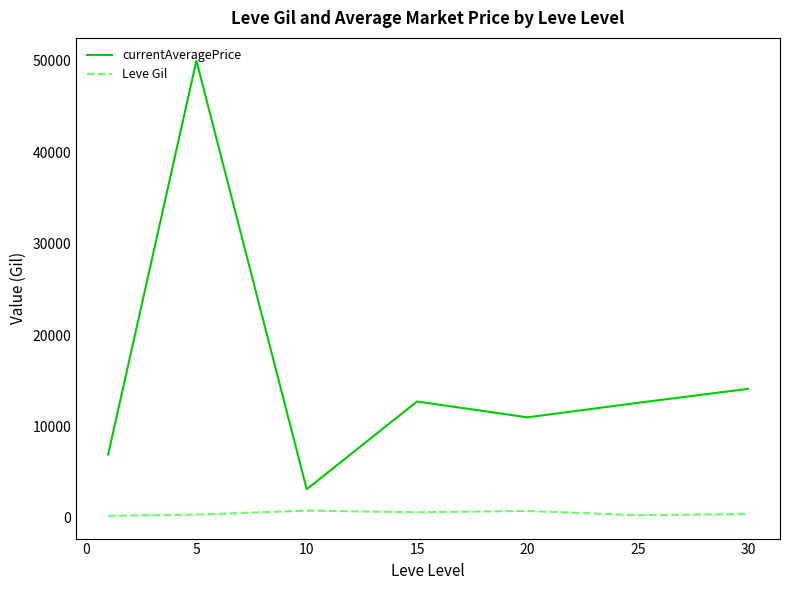

What is the difference between the maximum and minimum values in the currentAveragePrice series?

46860.1